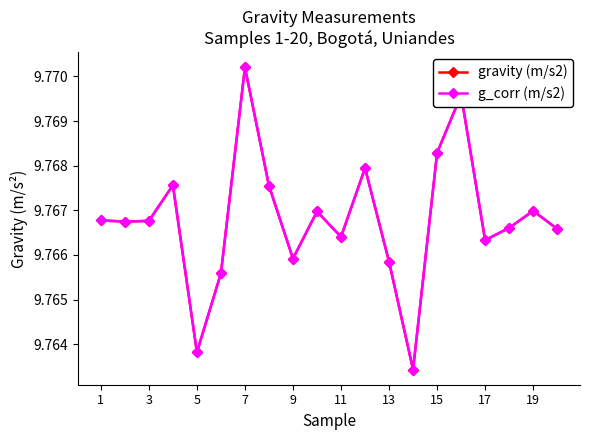

How many gravity (m/s2) values are between 9 and 10?

20